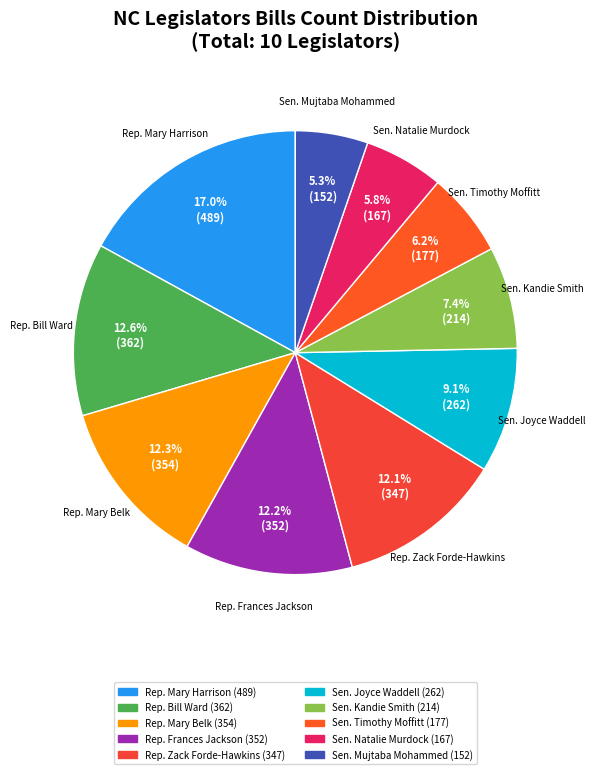

To the nearest percent, what portion does Sen. Kandie Smith represent?

7%